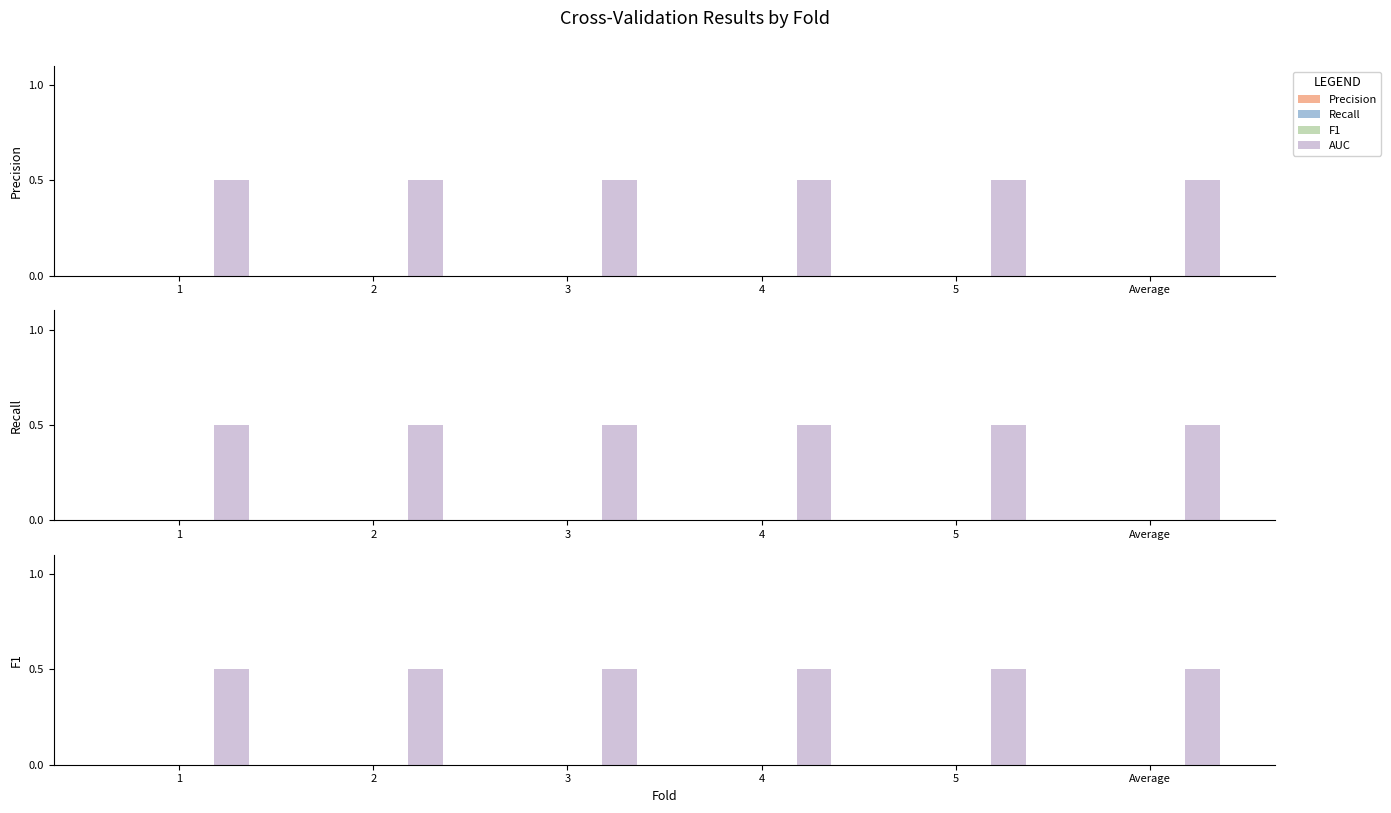

Rank the series at 5 from highest to lowest value.

AUC, Precision, Recall, F1